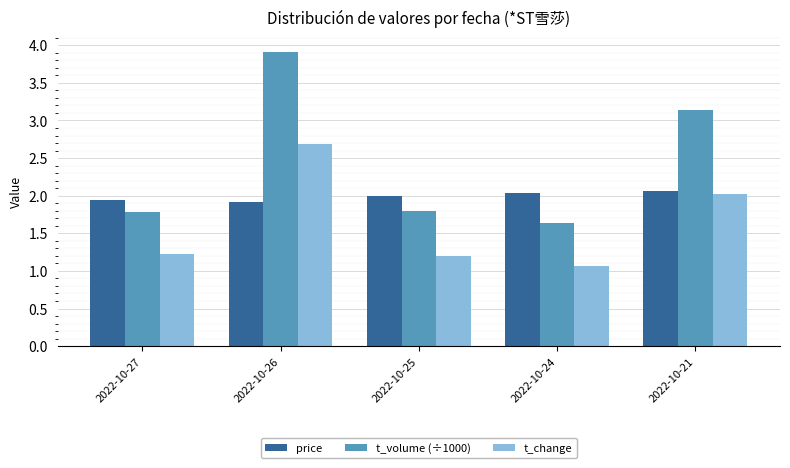

List the series in order of their overall mean, highest first.

t_volume (÷1000), price, t_change